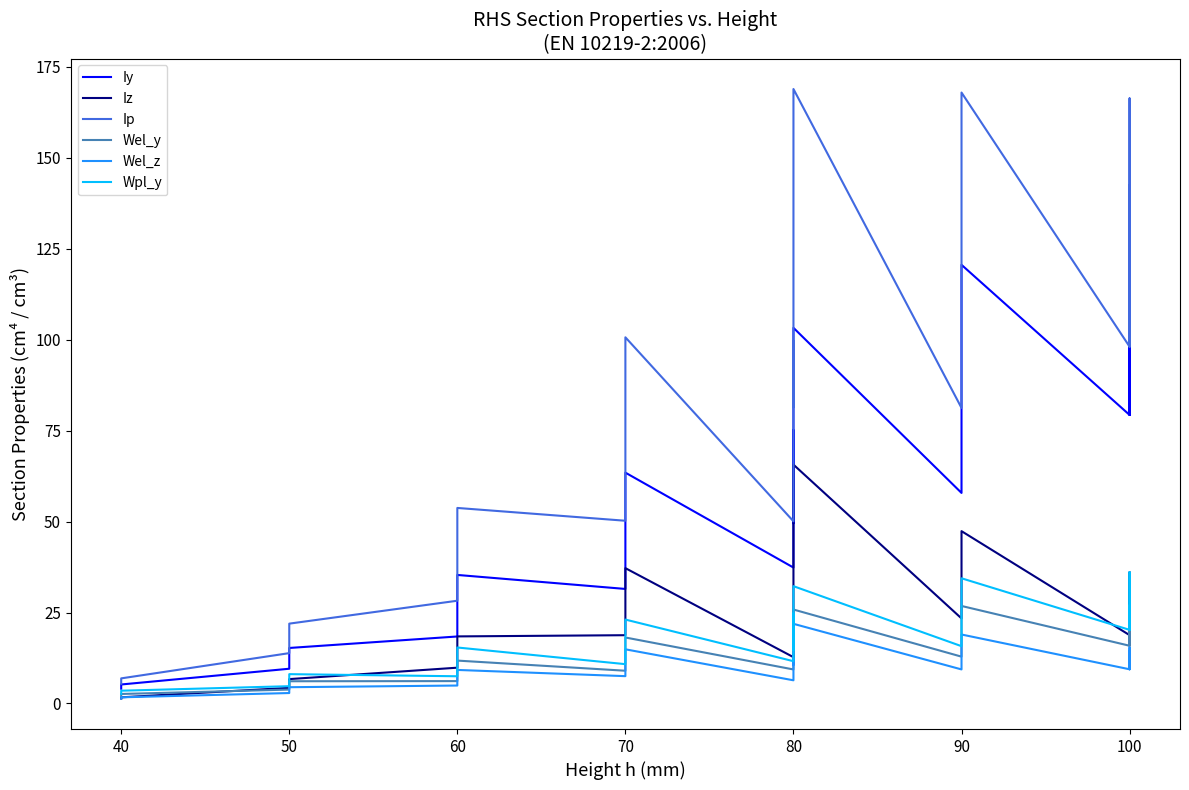

Between 80 and 100, which is larger?

100